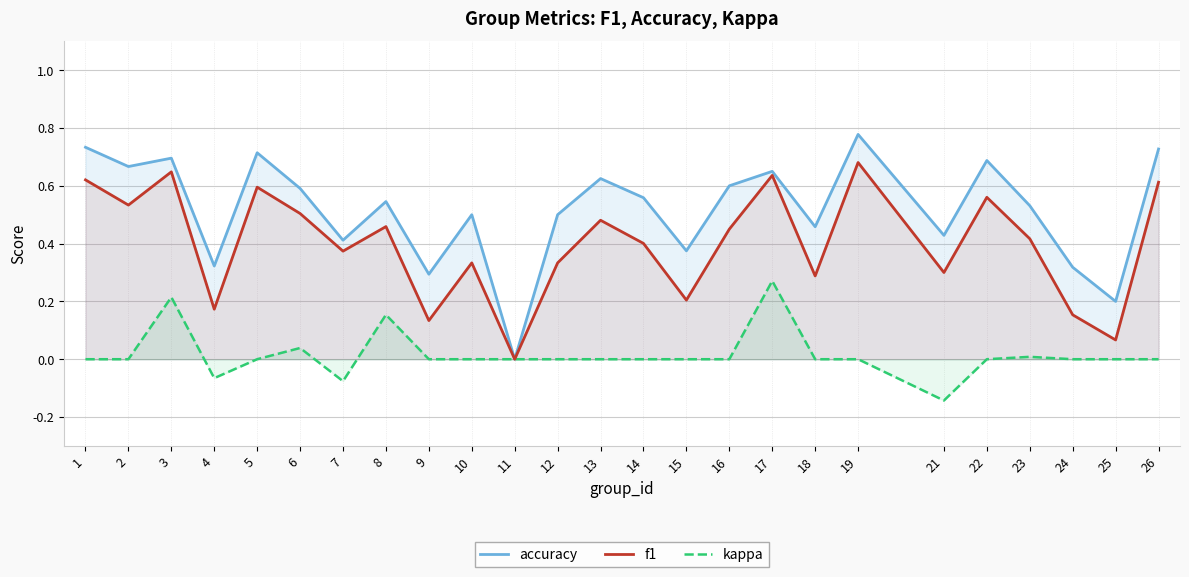

Is it true that kappa equals 0.0 at 9?

True